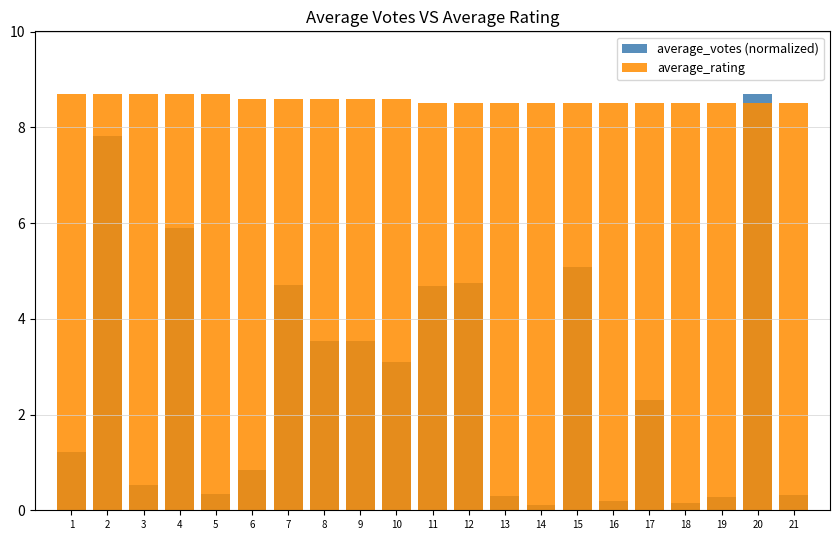

How many groups of bars are there?

21